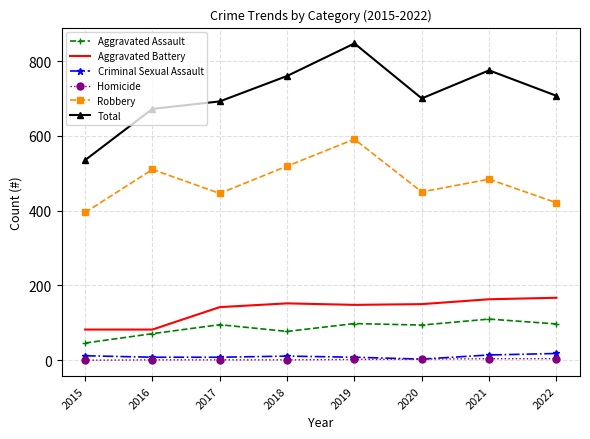

Which series changed the most between 2020 and 2021?

Total